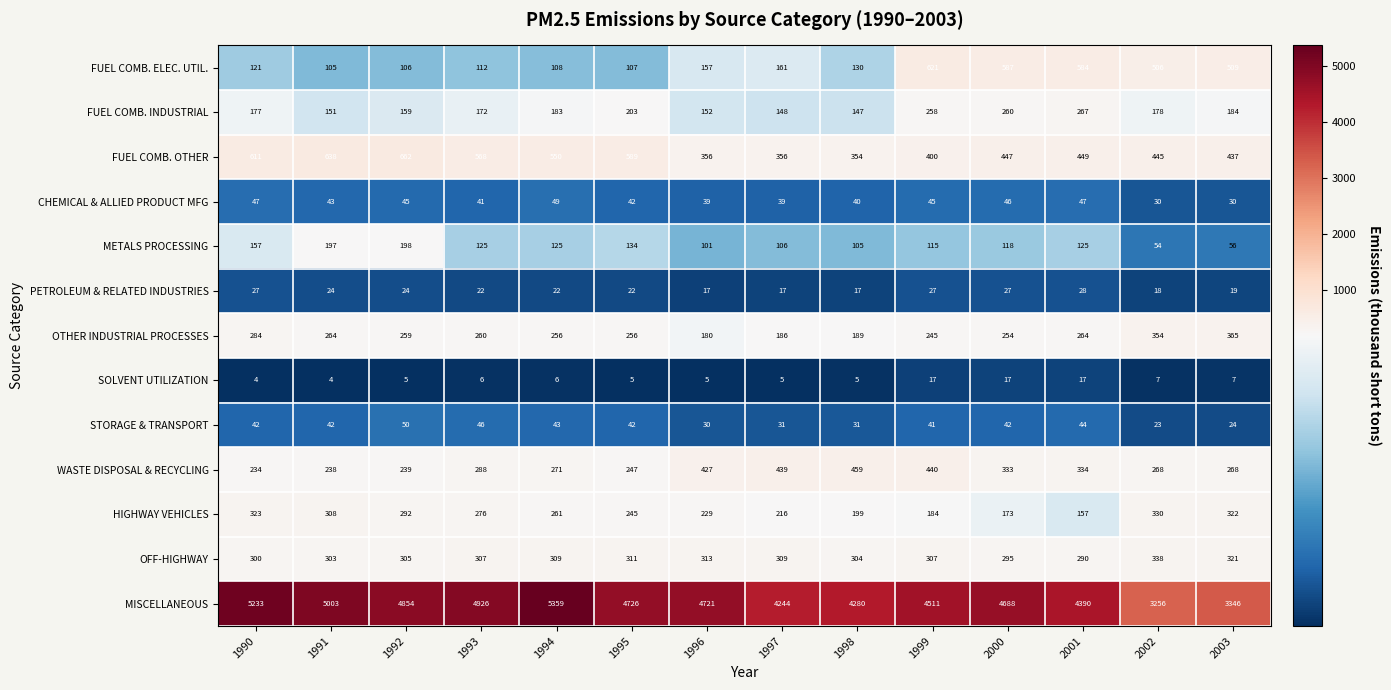

Read the METALS PROCESSING value at 1999, to the nearest 50.

100